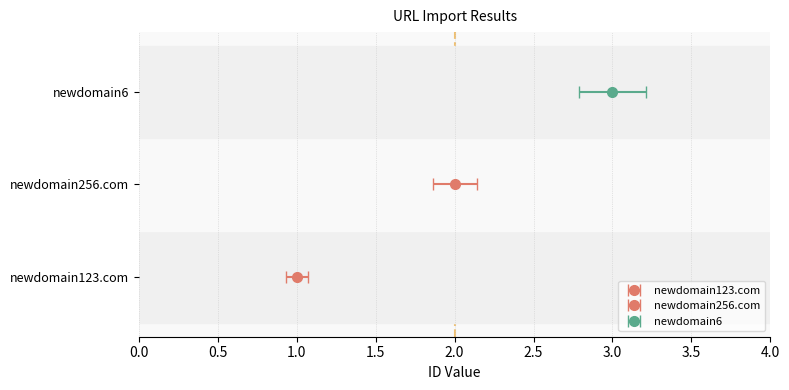

What is the difference between the maximum and second lowest values?

1